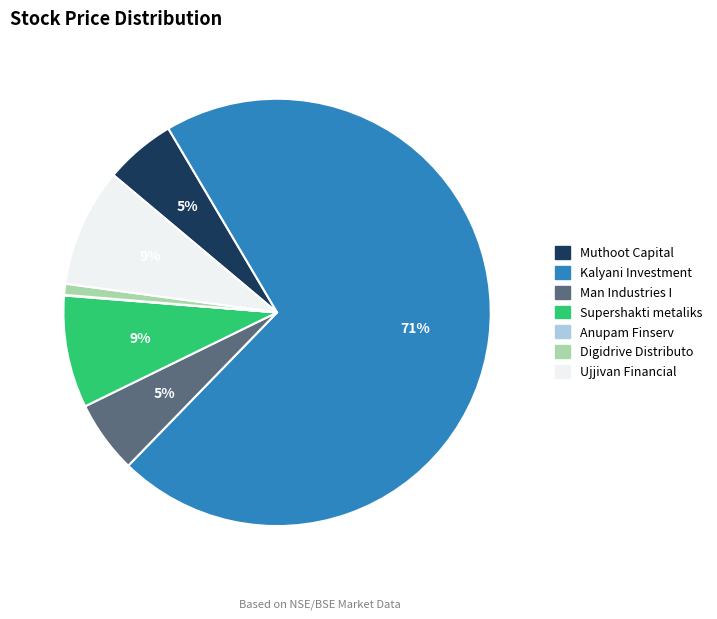

Which category has the biggest portion of the pie?

Kalyani Investment